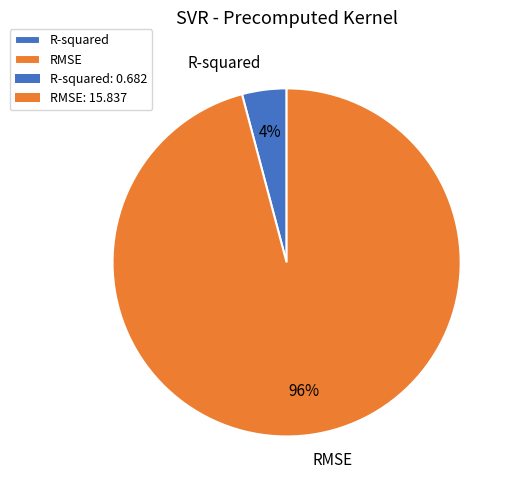

The RMSE slice represents 96% of the pie. True or false?

True